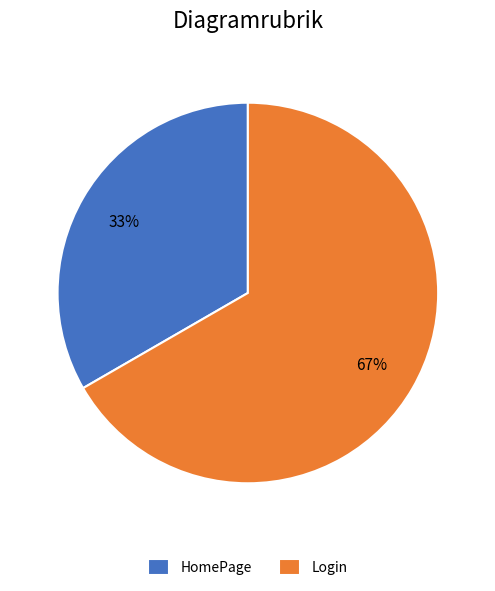

Is the sum of Login and HomePage greater than half?

Yes